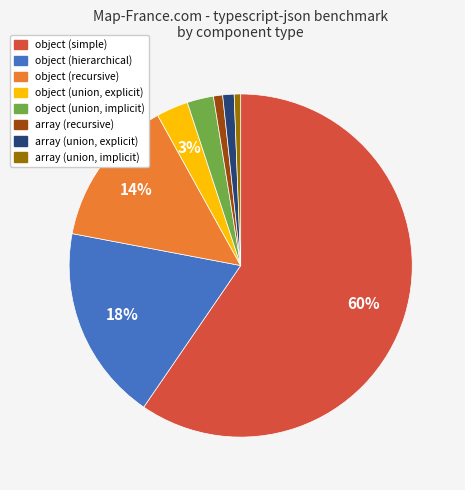

To the nearest percent, what is the average slice percentage?

12%